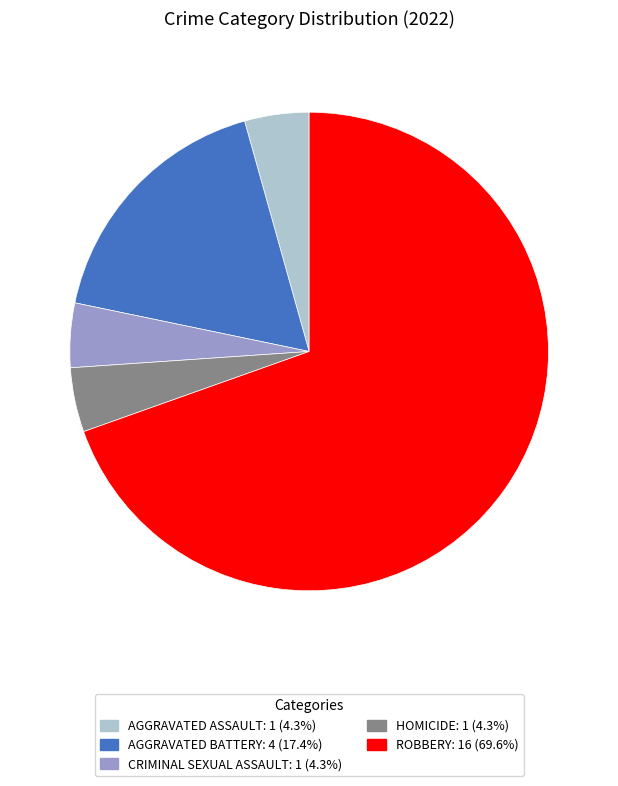

Is there a majority slice in this chart?

Yes